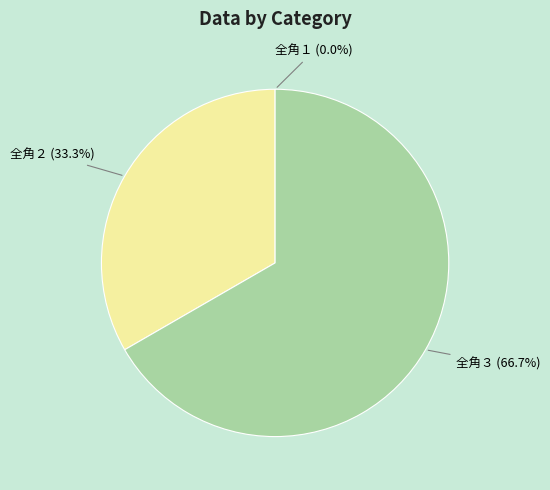

Rank the categories by value from highest to lowest.

全角３, 全角２, 全角１